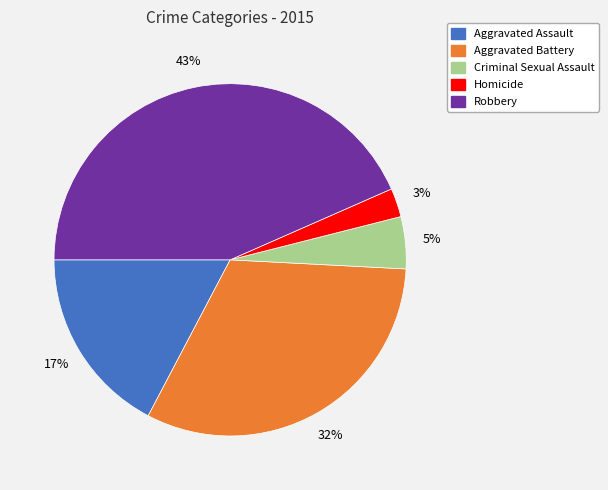

Is it true that Criminal Sexual Assault is 5% of the pie?

True